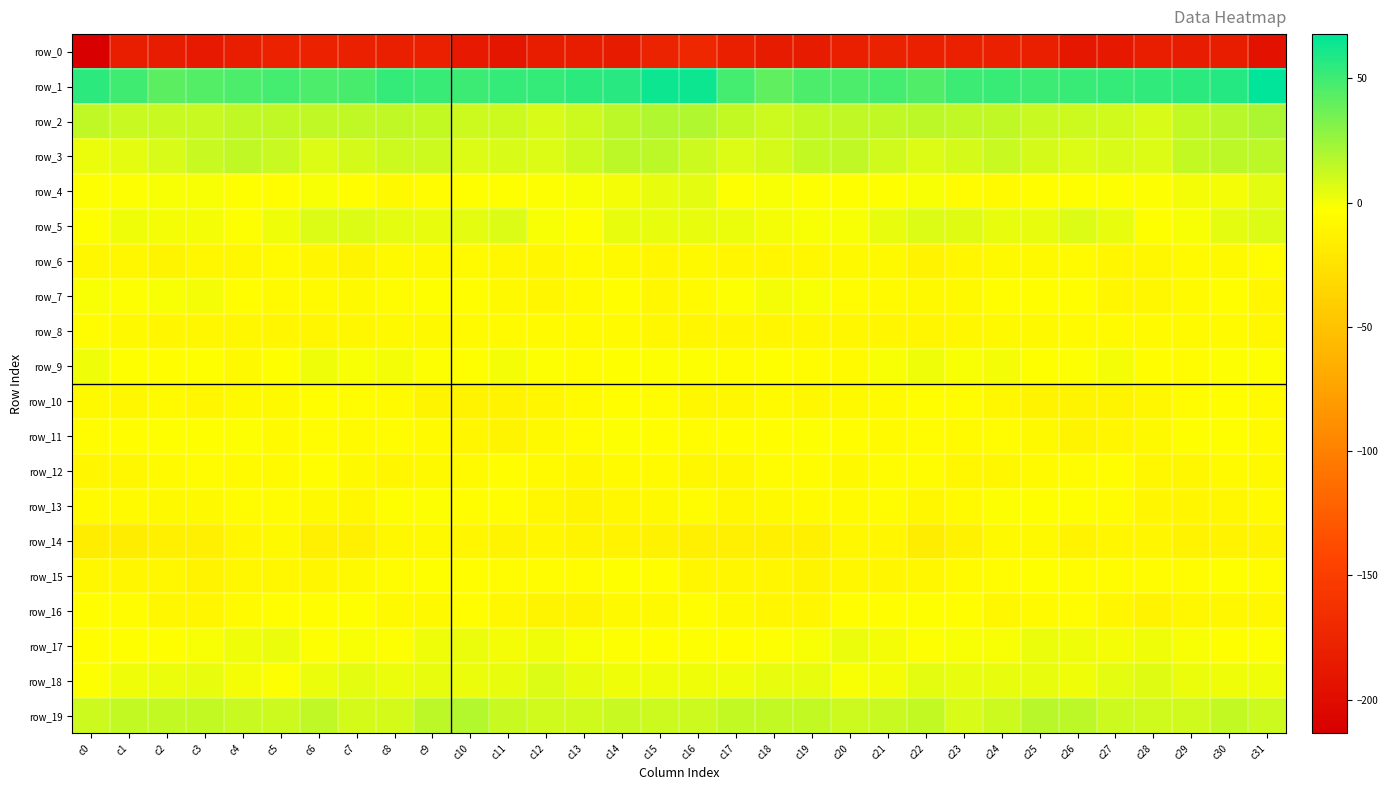

Reading left to right, extract all data points from this chart.

row_0: -213.6	-182.8	-184.8	-186.7	-182.8	-178.5	-178.6	-180.0	-180.8	-180.2	-186.2	-189.9	-183.1	-183.4	-185.1	-176.3	-172.2	-181.1	-186.0	-185.7	-180.8	-177.9	-179.6	-180.4	-180.2	-181.7	-189.1	-187.3	-182.3	-185.0	-183.6	-195.5
row_1: 55.7	49.6	42.3	43.7	46.9	48.1	46.2	48.0	52.8	51.5	50.4	53.0	53.5	55.5	55.8	64.3	63.7	48.2	41.3	46.0	46.9	48.4	45.1	51.2	52.4	50.6	51.5	53.1	54.2	55.4	57.4	67.8
row_2: 14.3	12.1	11.8	12.2	14.8	14.4	14.6	14.7	14.4	13.8	11.0	10.7	8.1	11.5	15.9	19.4	18.9	13.1	11.5	13.4	14.8	14.3	15.1	14.3	14.7	12.3	11.3	9.7	8.0	13.9	16.5	19.5
row_3: 2.8	4.7	8.3	11.9	15.0	12.2	7.0	8.7	11.1	11.2	7.0	8.4	6.8	10.9	15.3	15.7	10.8	7.2	9.5	13.4	14.8	10.0	7.2	9.5	12.3	9.2	7.4	8.2	6.8	13.5	15.8	16.0
row_4: -2.0	-2.5	-1.1	-1.4	-3.2	-3.9	-0.6	-3.7	-7.0	-4.9	-3.5	-2.6	-1.5	-0.8	0.1	3.1	4.7	-1.5	-0.4	-2.4	-3.5	-2.9	-0.6	-5.5	-6.9	-3.8	-3.6	-1.8	-1.9	0.1	0.3	4.6
row_5: -2.6	1.3	0.7	-0.1	-1.7	1.6	6.4	6.6	4.2	3.5	5.1	6.6	-0.8	-2.3	3.0	3.5	3.8	2.1	0.5	-0.8	-0.8	3.1	7.4	5.4	4.0	3.4	6.5	3.9	-2.6	-0.5	4.3	6.3
row_6: -8.9	-8.6	-10.5	-8.5	-8.4	-6.8	-10.1	-10.3	-7.8	-7.4	-6.6	-9.0	-9.7	-6.5	-7.7	-9.2	-7.6	-9.3	-10.2	-8.1	-7.9	-7.4	-11.4	-9.1	-7.4	-7.3	-6.8	-10.1	-8.6	-6.5	-8.0	-5.6
row_7: -1.3	-1.4	-1.3	0.4	-4.1	-6.2	-6.8	-7.7	-5.6	-3.3	-4.2	-8.0	-9.6	-6.5	-4.5	-8.8	-6.2	-2.2	-0.2	-0.9	-5.4	-6.0	-7.5	-7.5	-3.7	-4.1	-4.6	-9.7	-8.5	-5.9	-4.6	-9.3
row_8: -4.8	-7.8	-9.4	-8.4	-9.0	-9.4	-9.7	-8.5	-7.7	-7.8	-6.1	-6.8	-5.9	-6.0	-6.2	-8.3	-10.1	-9.2	-9.3	-8.2	-9.0	-9.7	-9.3	-8.2	-7.5	-7.4	-5.9	-6.8	-6.0	-6.4	-6.2	-9.0
row_9: 1.4	-3.2	-3.9	-3.0	-7.3	-3.0	1.5	-0.7	-0.1	-2.1	-3.3	0.5	-2.1	-5.6	-3.4	-1.5	-2.5	-5.2	-2.6	-5.2	-6.4	-0.8	1.2	-1.0	-0.1	-3.5	-1.6	0.2	-4.1	-5.5	-2.2	-2.2
row_10: -7.1	-8.2	-6.1	-9.1	-7.7	-6.9	-3.9	-5.2	-6.9	-10.5	-11.4	-11.7	-9.4	-6.9	-4.3	-5.0	-8.3	-8.1	-6.9	-9.1	-7.3	-6.2	-3.8	-5.6	-8.3	-11.4	-11.3	-11.2	-8.5	-5.7	-4.5	-5.9
row_11: -4.8	-4.2	-3.3	-3.0	-2.2	-6.2	-5.6	-6.6	-5.2	-6.4	-9.7	-10.8	-7.7	-5.0	-1.7	-3.7	-5.2	-4.3	-3.7	-2.0	-3.8	-6.5	-5.6	-6.2	-5.5	-7.1	-11.1	-9.5	-7.2	-2.8	-3.2	-6.3
row_12: -9.7	-8.7	-6.5	-5.1	-6.7	-6.0	-4.4	-7.4	-10.0	-7.1	-6.0	-3.6	-6.8	-8.8	-6.9	-6.3	-8.7	-9.0	-5.6	-5.5	-7.0	-5.2	-4.9	-9.0	-9.0	-6.3	-5.1	-4.3	-8.1	-8.5	-6.7	-7.1
row_13: -6.0	-6.8	-7.6	-7.1	-5.8	-5.2	-7.0	-8.1	-2.6	-2.4	-3.7	-3.8	-8.7	-10.5	-8.5	-7.7	-5.8	-8.2	-7.4	-6.2	-5.8	-5.4	-8.2	-6.2	-1.5	-3.2	-3.5	-5.5	-10.1	-9.9	-8.6	-6.8
row_14: -16.1	-16.2	-13.6	-14.7	-10.0	-8.0	-15.1	-15.4	-9.1	-6.9	-10.2	-10.5	-9.1	-11.1	-12.1	-13.1	-15.5	-15.7	-13.9	-13.6	-8.1	-10.2	-16.7	-12.8	-7.8	-7.8	-11.3	-9.5	-9.8	-11.8	-12.4	-11.1
row_15: -8.6	-9.9	-8.9	-11.4	-9.1	-9.0	-9.2	-7.6	-5.3	-2.7	-4.1	-5.4	-4.8	-5.2	-3.1	-4.4	-9.5	-9.9	-9.6	-11.2	-8.1	-9.8	-8.6	-6.5	-4.7	-2.6	-5.0	-5.1	-5.1	-4.9	-2.6	-5.2
row_16: -3.8	-5.7	-8.7	-10.0	-5.9	-4.0	-4.0	-3.2	-7.2	-7.6	-4.5	-8.0	-11.0	-10.3	-7.6	-7.5	-4.1	-7.7	-9.4	-9.3	-4.4	-4.4	-3.4	-4.2	-8.5	-5.9	-5.0	-9.5	-11.6	-8.8	-8.1	-8.2
row_17: -3.8	-2.9	-3.1	-1.3	1.2	2.3	-2.4	-0.4	-1.4	1.5	2.7	0.5	1.3	-0.4	-2.4	-3.1	-2.0	-3.6	-2.1	-1.2	2.7	0.7	-2.1	-0.6	-0.9	2.9	1.4	0.7	0.9	-1.0	-3.3	-2.4
row_18: -1.6	1.5	2.3	3.9	0.4	-1.5	2.7	4.2	2.8	3.8	2.3	3.0	6.4	3.0	1.5	0.9	1.3	1.7	3.1	3.2	-1.2	-0.1	4.3	3.3	3.2	3.9	1.1	5.2	5.6	1.9	1.4	1.8
row_19: 10.8	13.4	13.0	13.4	12.1	11.4	14.5	9.3	9.0	15.3	17.3	12.7	10.0	9.9	12.4	10.8	11.2	13.2	13.1	13.5	11.3	12.4	13.8	7.5	11.7	16.8	15.7	11.0	9.9	10.3	13.2	10.8